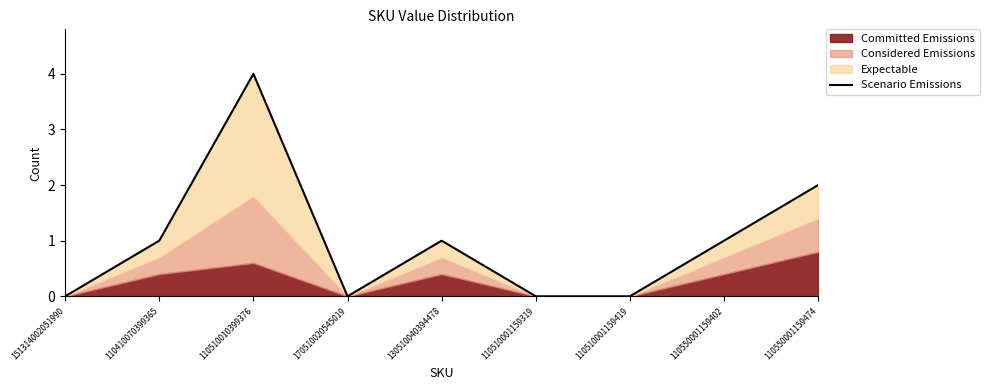

What is the label of the 3rd point from the left?

110510010399376